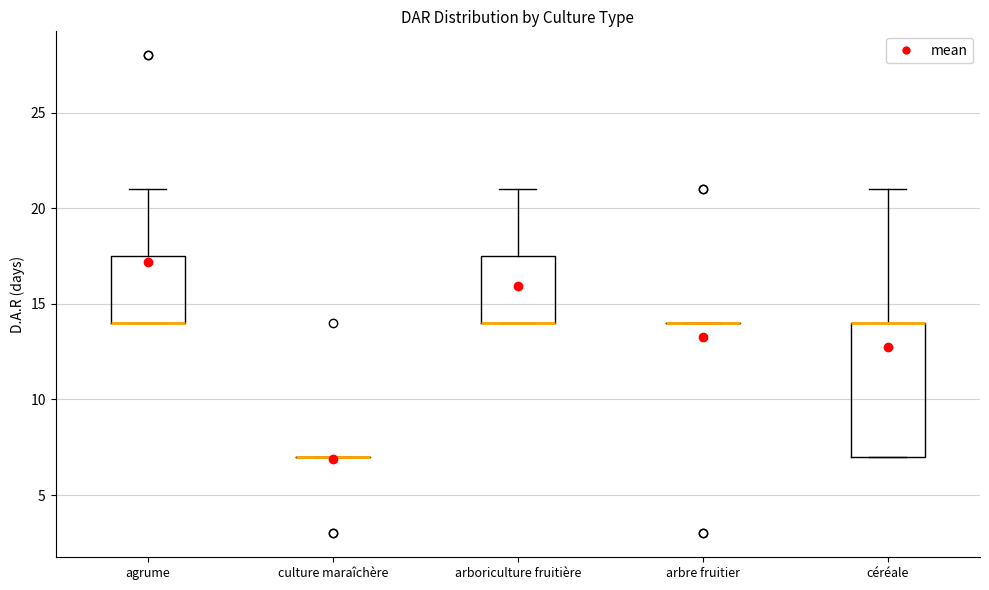

Reading left to right, read every box against the y-axis: the position of its median line, the range the box covers, and the ends of its whiskers. The values are not printed on the chart, so give them approximately, as read against the axis.

agrume: median 14.0 (drawn on the box's lower edge), box 14.0 to 17.5, whiskers 14.0 to 21.0
culture maraîchère: box collapsed to a line at 7.0, whiskers 7.0 to 7.0
arboriculture fruitière: median 14.0 (drawn on the box's lower edge), box 14.0 to 17.5, whiskers 14.0 to 21.0
arbre fruitier: box collapsed to a line at 14.0, whiskers 14.0 to 14.0
céréale: median 14.0 (drawn on the box's upper edge), box 7.0 to 14.0, whiskers 7.0 to 21.0